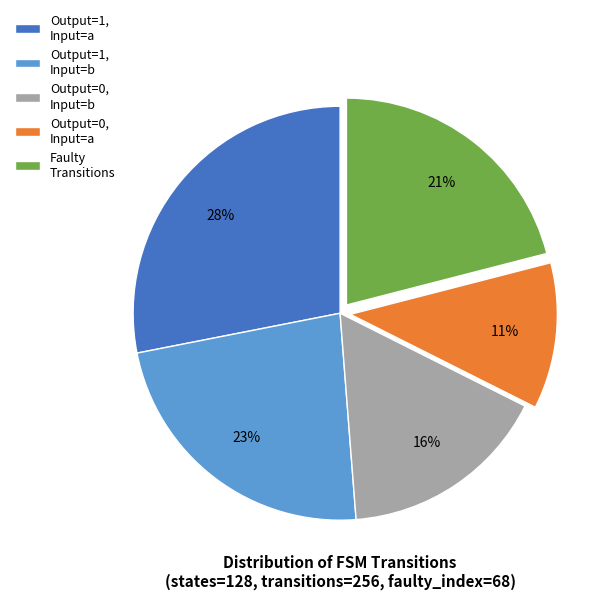

Rank the categories by value from lowest to highest.

Output=0, Input=a, Output=0, Input=b, Faulty Transitions, Output=1, Input=b, Output=1, Input=a